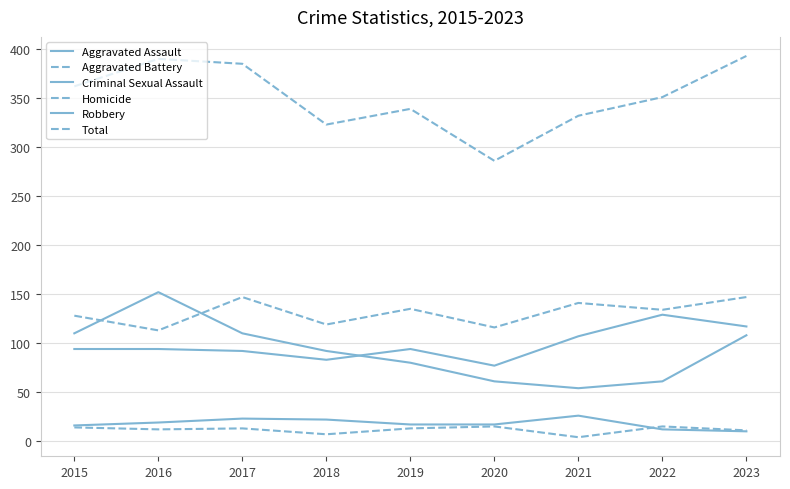

What is the average value of the Robbery series?

92